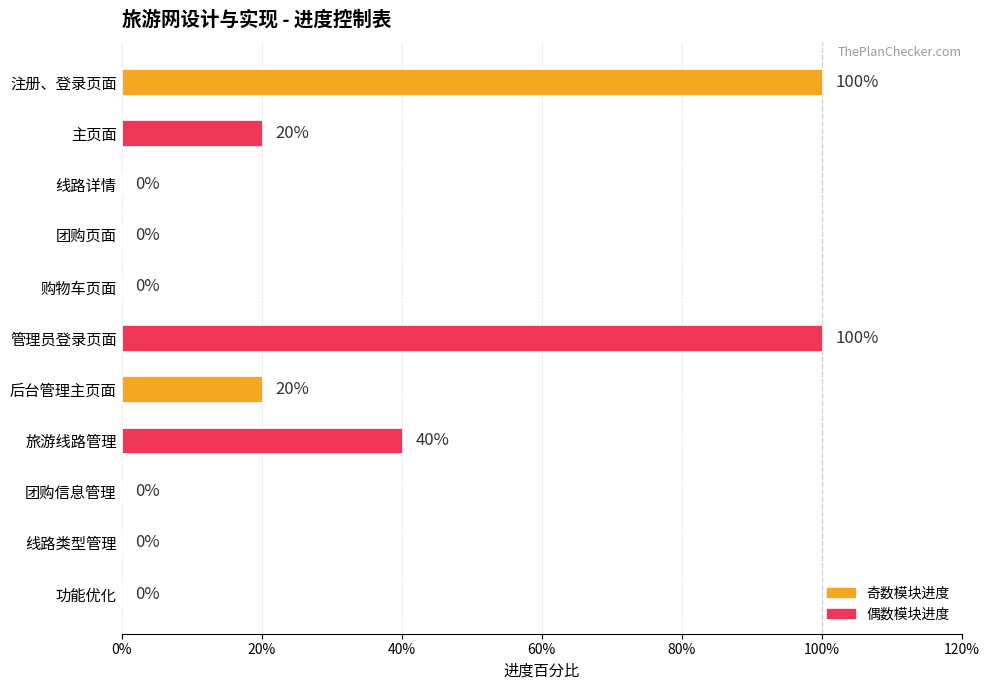

Are the bars horizontal?

Yes